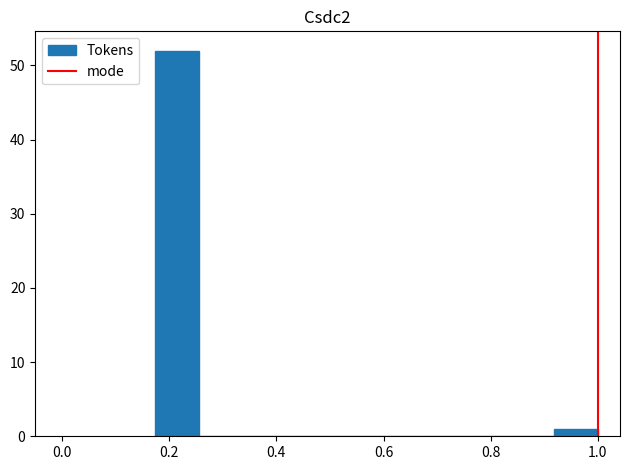

How tall is the bar that spans 0.18 to 0.26 on the x-axis? Neither the bar edges nor the heights are printed on the chart, so give them approximately, as read against the axes.

52